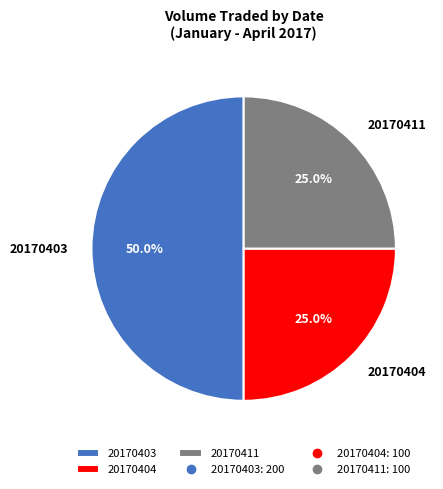

How many slices are in this pie chart?

3